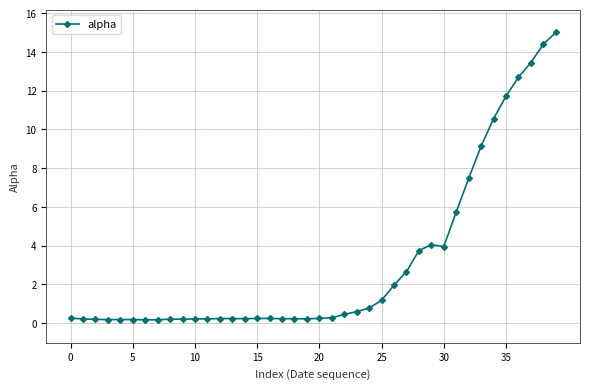

True or false: the data has more than 2 interior local peaks.

True